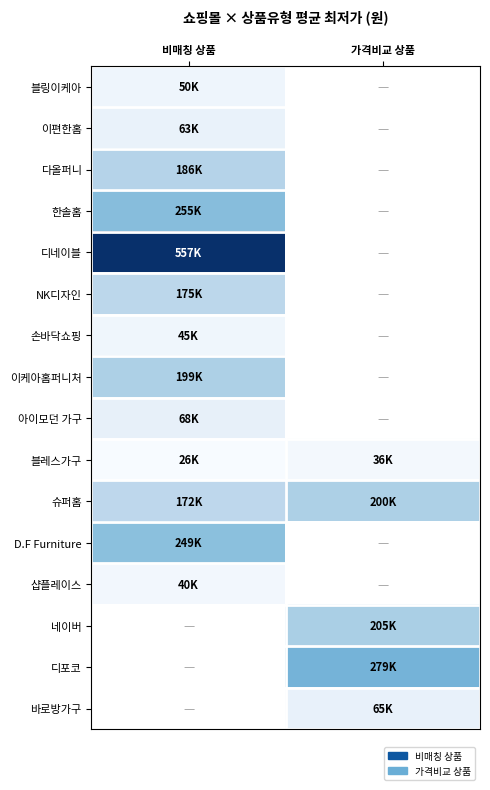

At how many categories does at least one series exceed 521006?

1